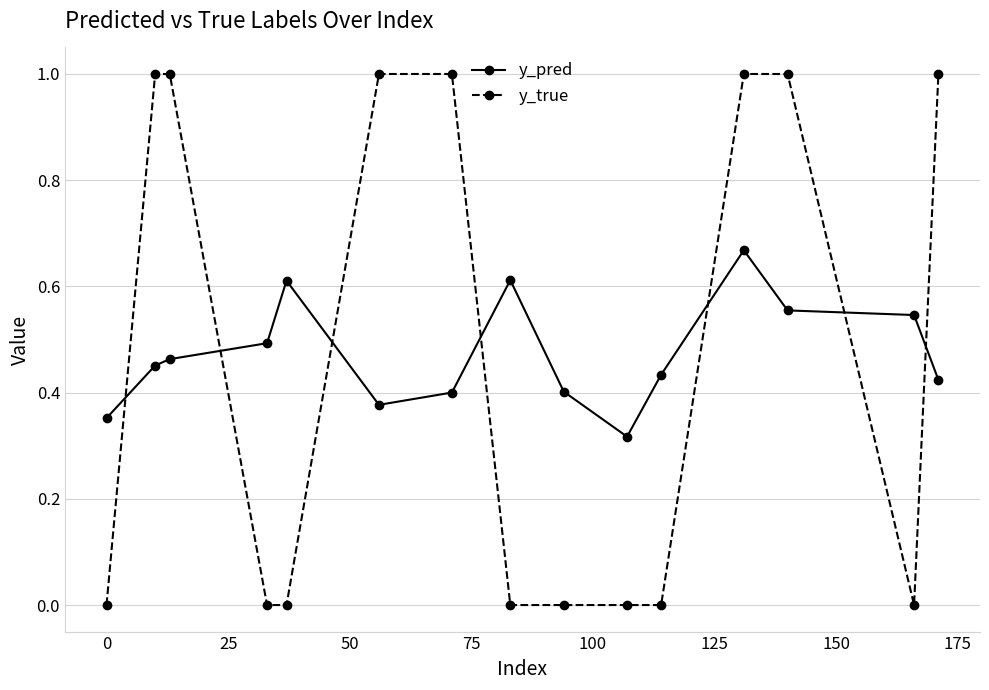

Which series has the widest spread of values?

y_true